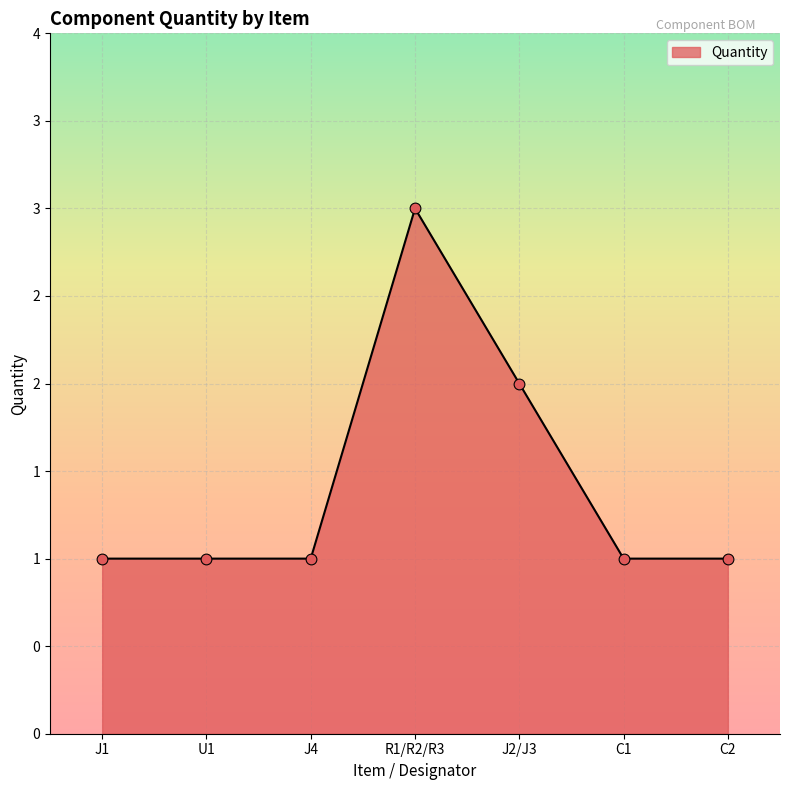

Approximately how many times larger is the value at U1 compared to J1?

1.0